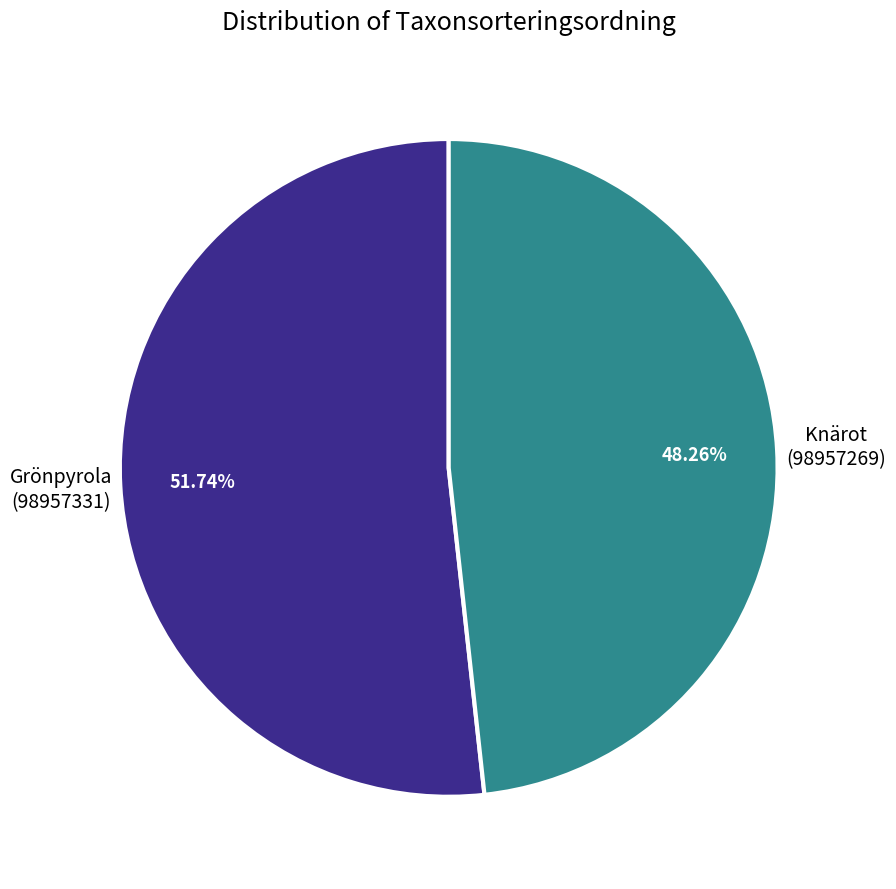

What is the majority slice?

Grönpyrola (98957331)